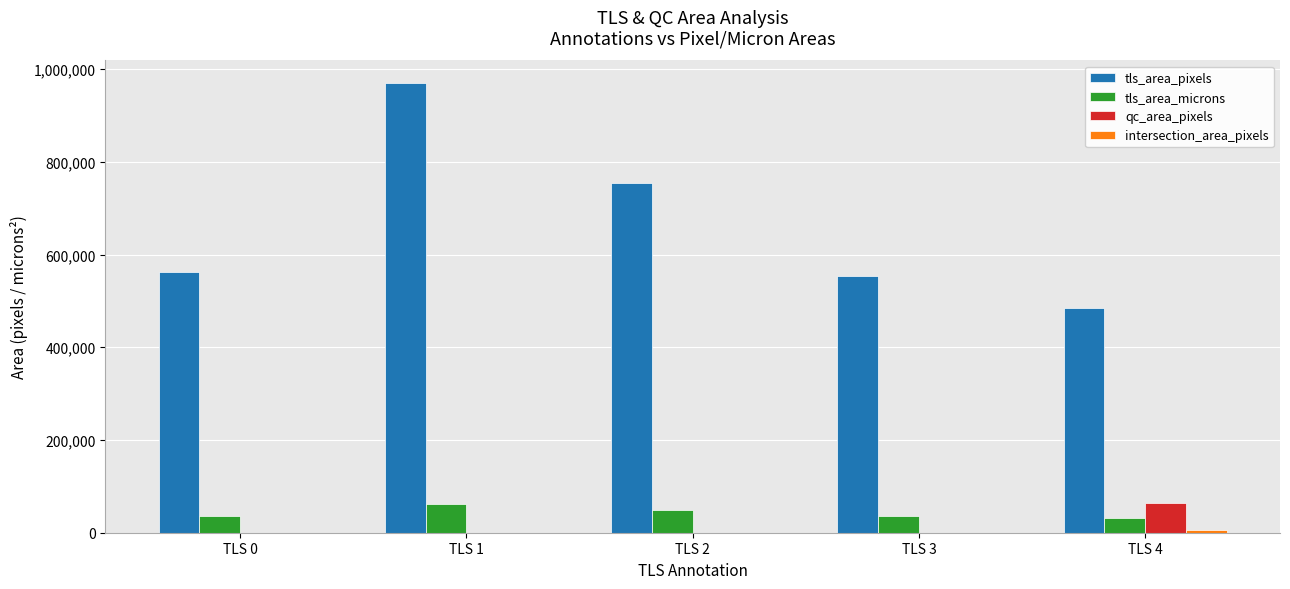

Count the number of categories in the chart.

5